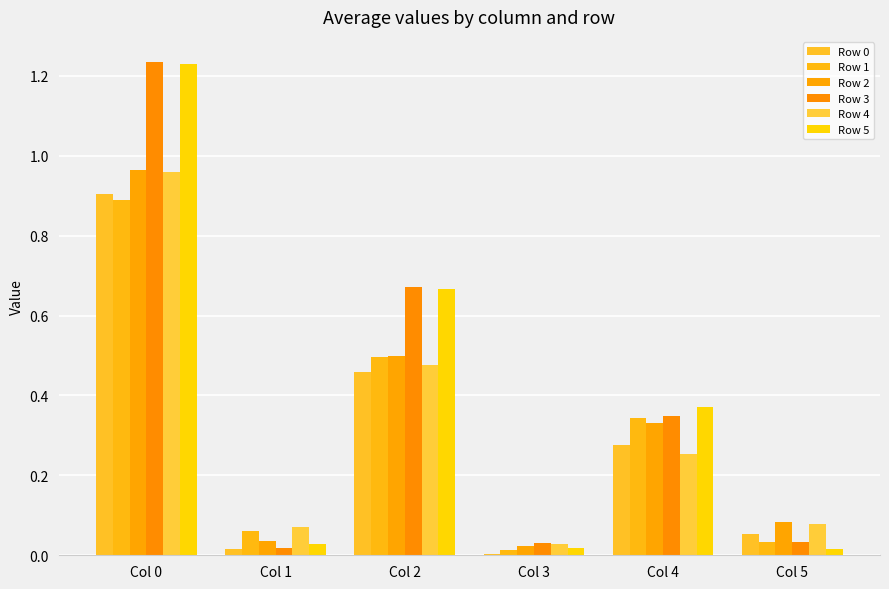

Which series has the largest total across all categories?

Row 3